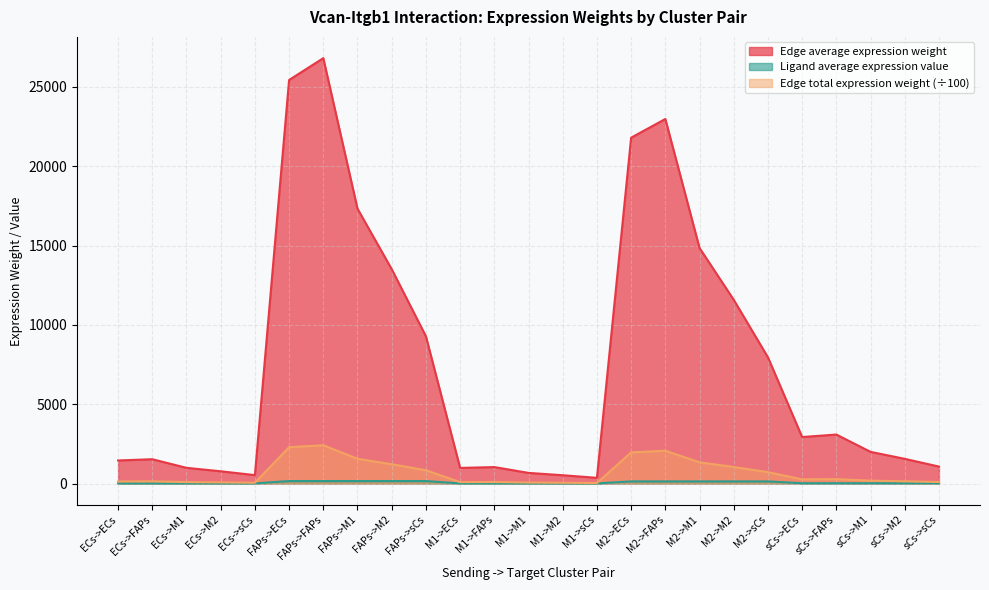

What is the approximate value of Edge total expression weight at FAPs->FAPs?

2413.3